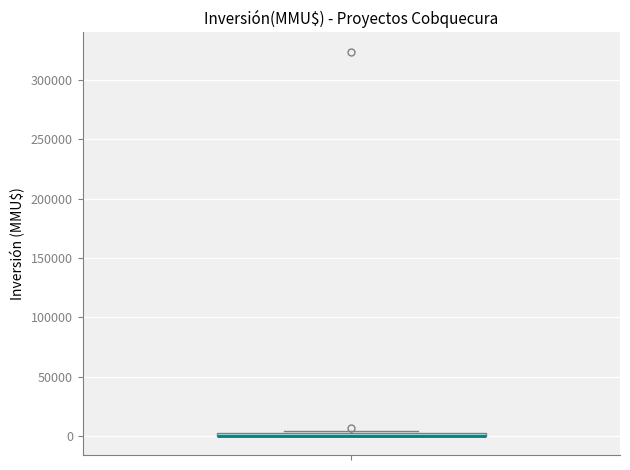

Where is the upper edge of the box on the y-axis? The values are not printed on the chart, so give them approximately, as read against the axis.

5000